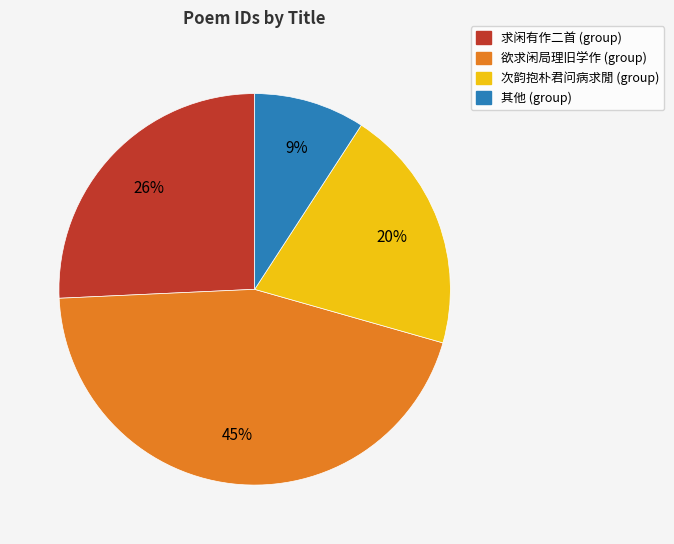

To the nearest percent, what is the difference between the largest and smallest slice percentages?

36%